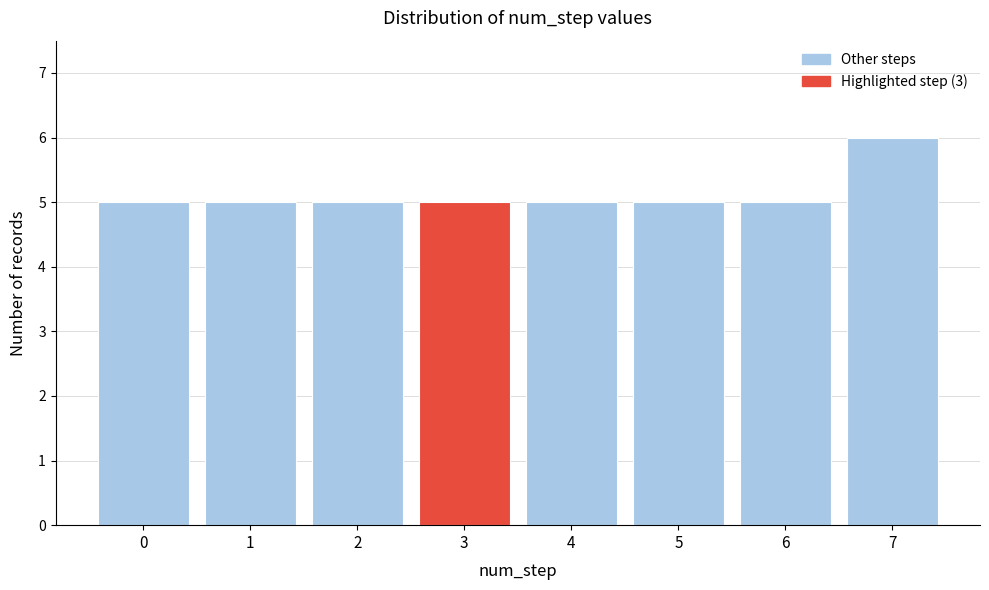

What is the height of the bar covering 4.5 to 5.5 on the x-axis? The values are not printed on the chart, so give them approximately, as read against the axis.

5